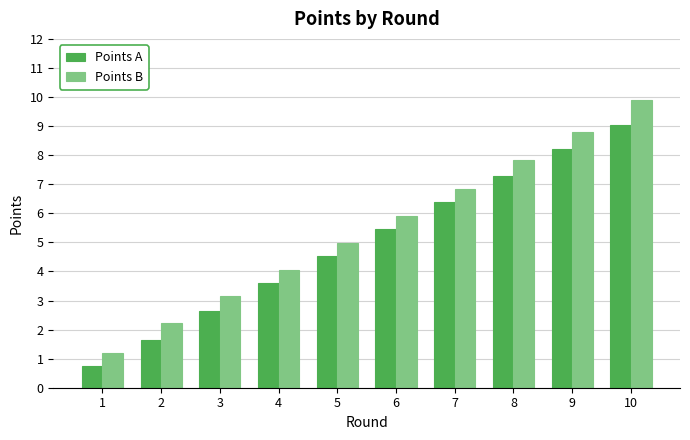

Rank the series by their average value, from lowest to highest.

Points A, Points B